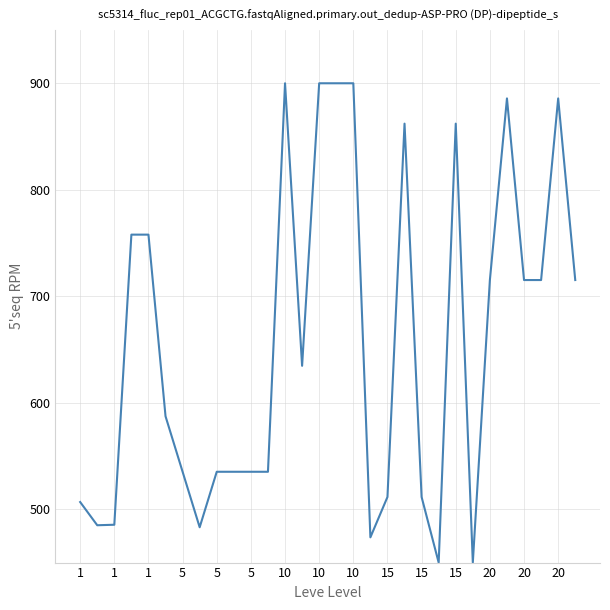

What is the smallest value displayed?

450.0